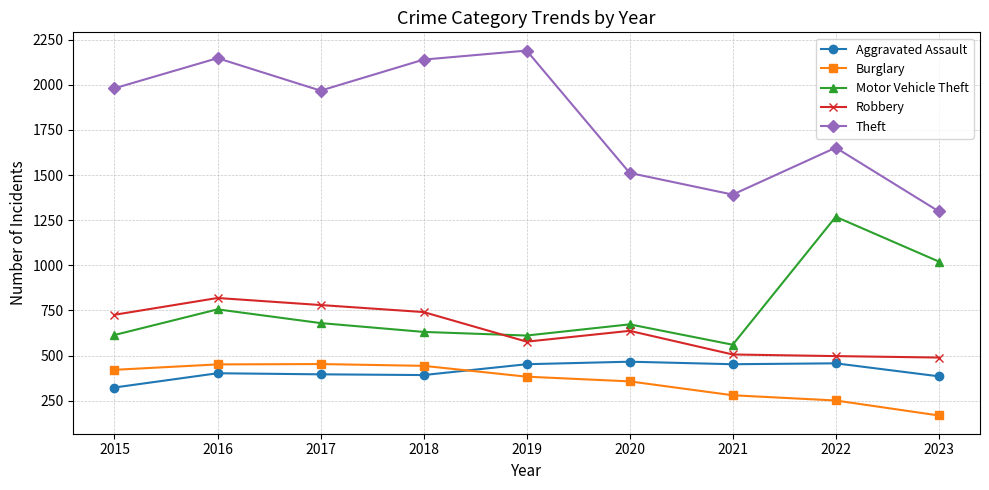

What is the approximate value of Aggravated Assault at 2016, to the nearest 50?

400